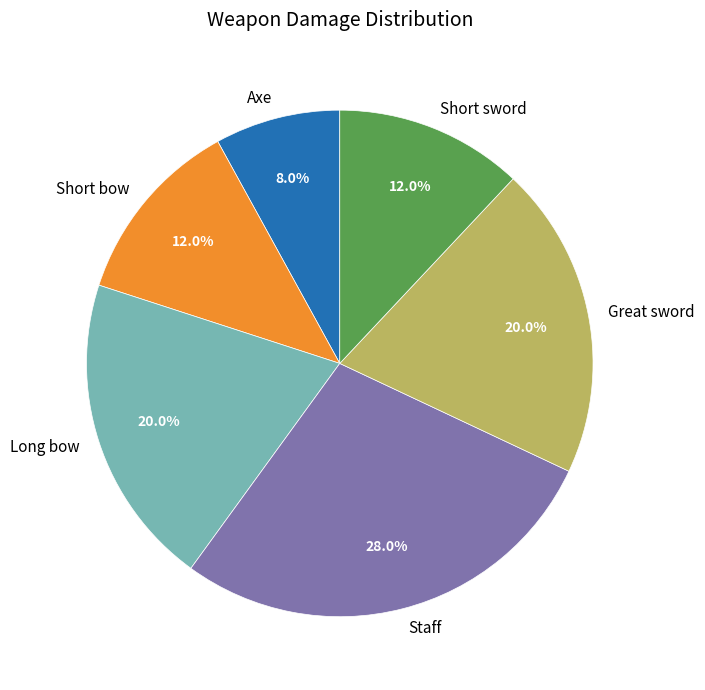

To the nearest percent, what portion does Short sword represent?

12%